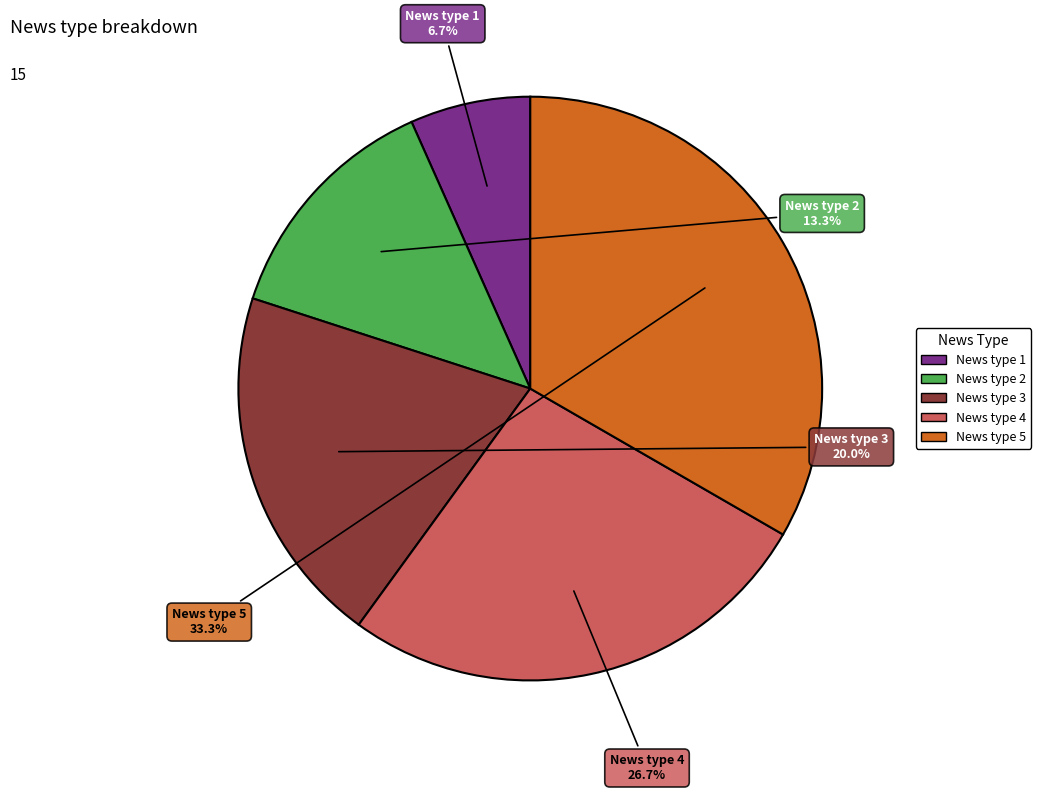

To the nearest percent, what portion does News type 1 represent?

7%